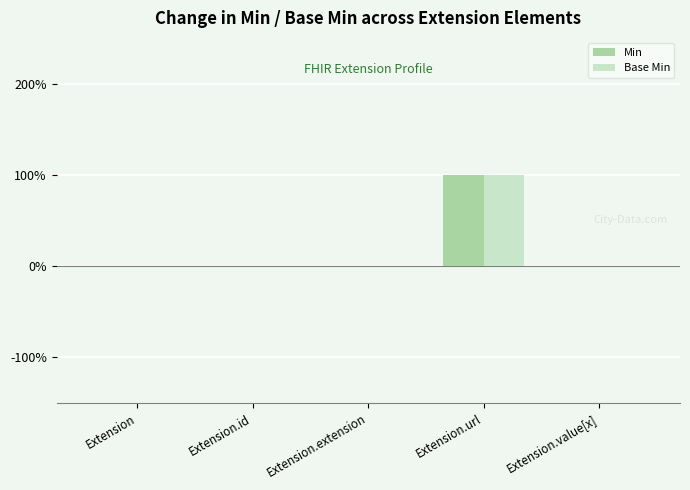

What are all the series names shown in the legend?

Min, Base Min